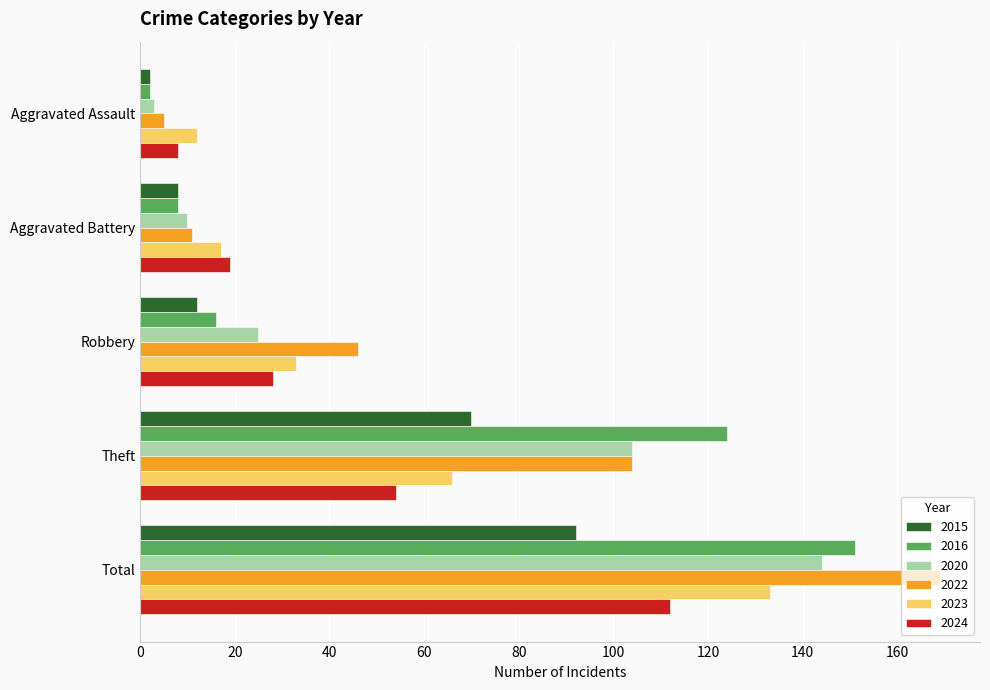

Which series has the largest total across all categories?

2022